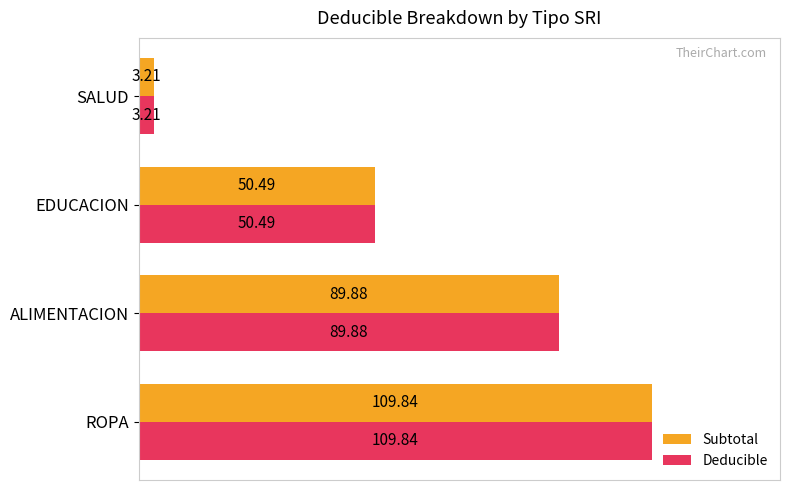

What are all the series names shown in the legend?

Subtotal, Deducible